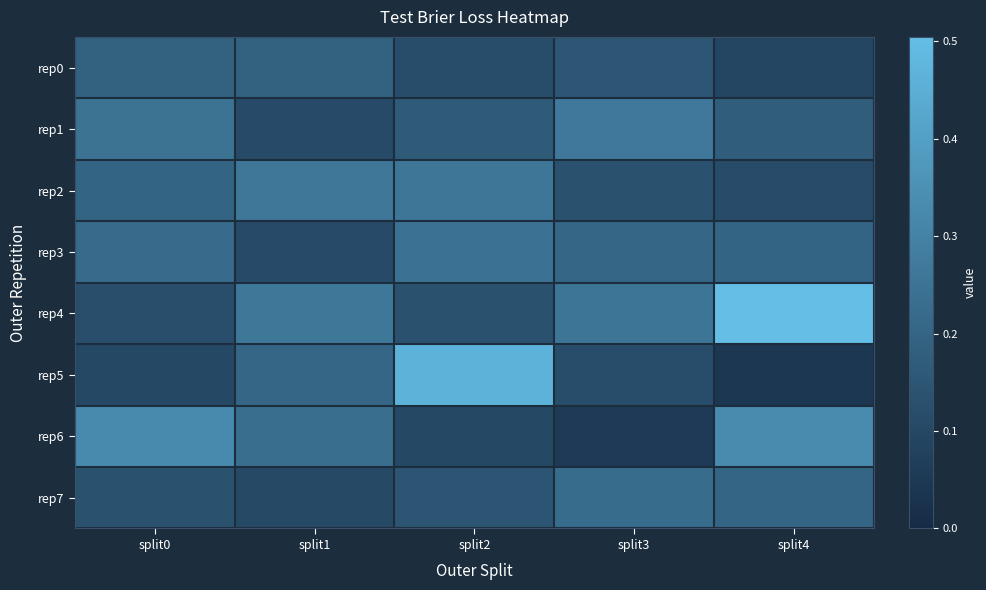

What is the total value across all series at split2?

1.6